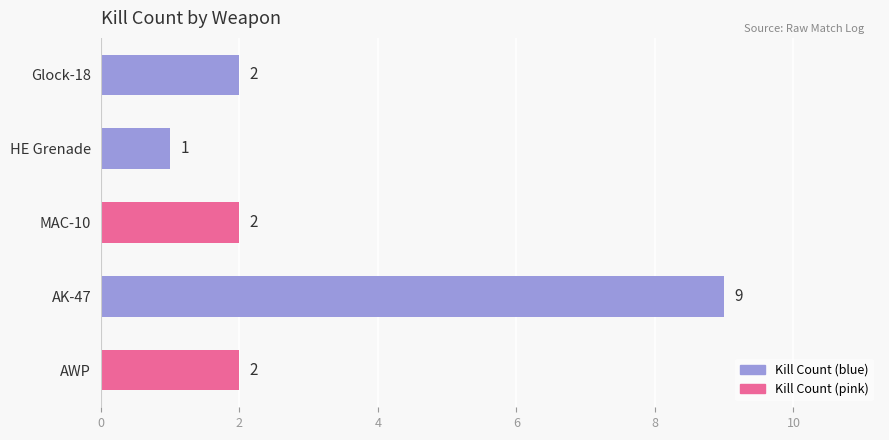

Reading top to bottom, list all the values displayed in this chart.

2	1	2	9	2